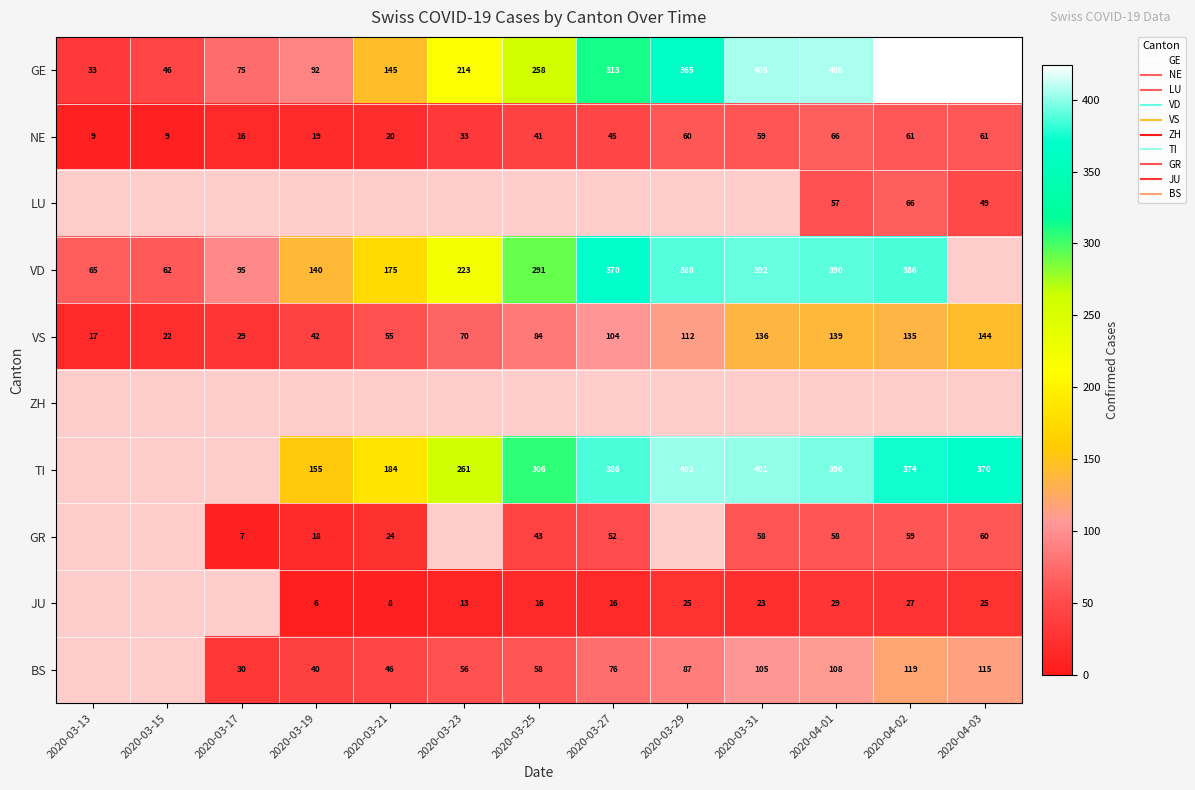

How many data points in GR are above 43?

5